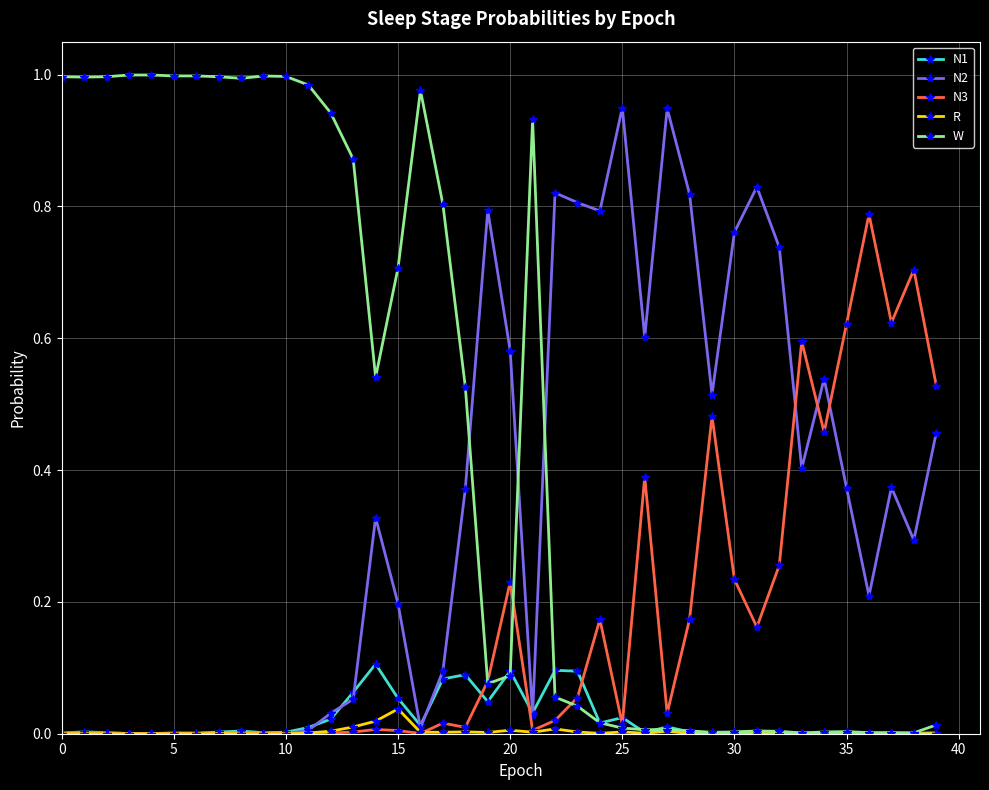

Which series has the widest spread of values?

W